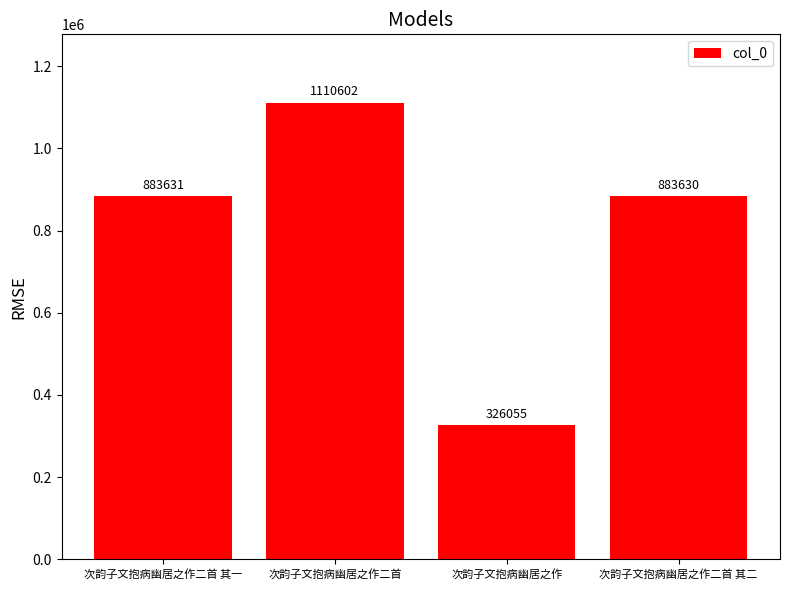

Rank the categories by value from highest to lowest.

次韵子文抱病幽居之作二首, 次韵子文抱病幽居之作二首 其一, 次韵子文抱病幽居之作二首 其二, 次韵子文抱病幽居之作